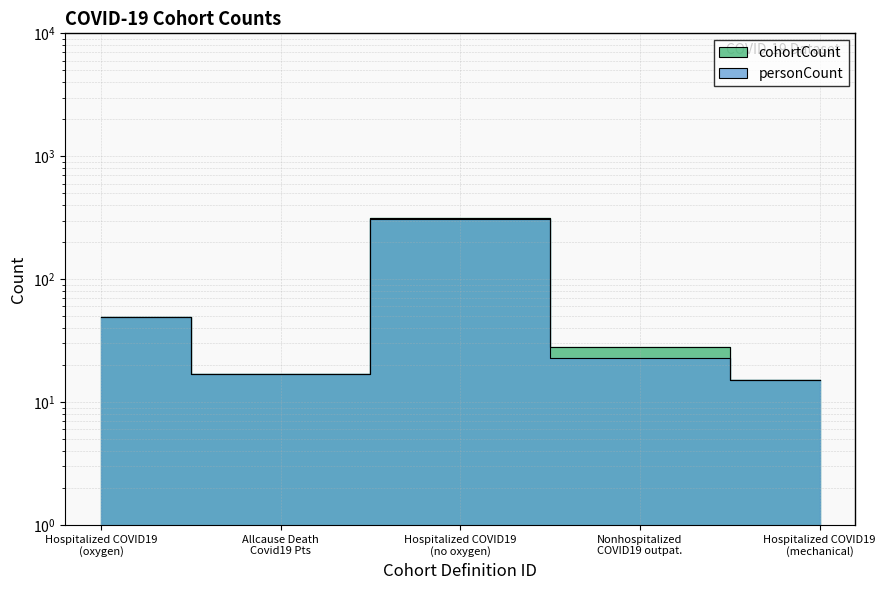

True or false: personCount and cohortCount cross at least once.

False